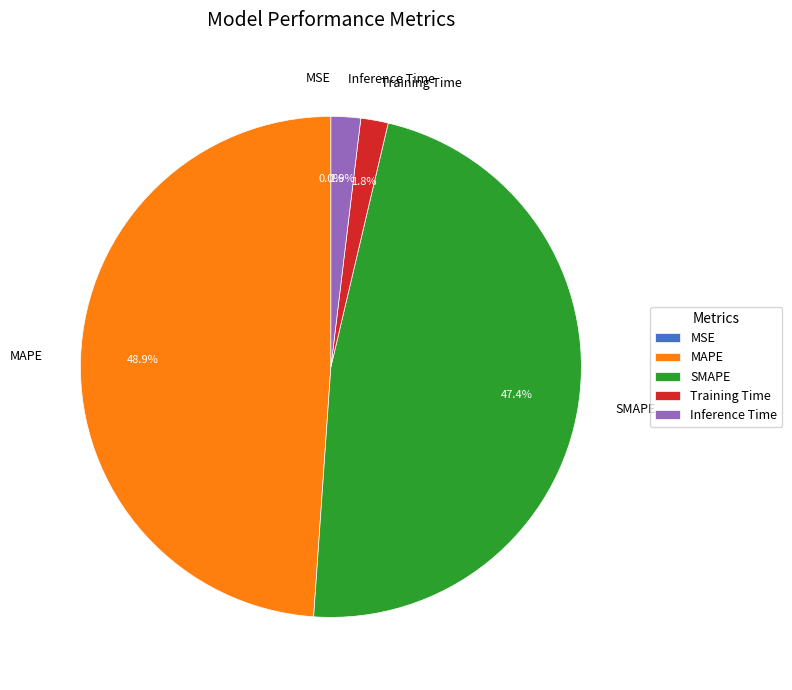

The MAPE slice represents 42% of the pie. True or false?

False